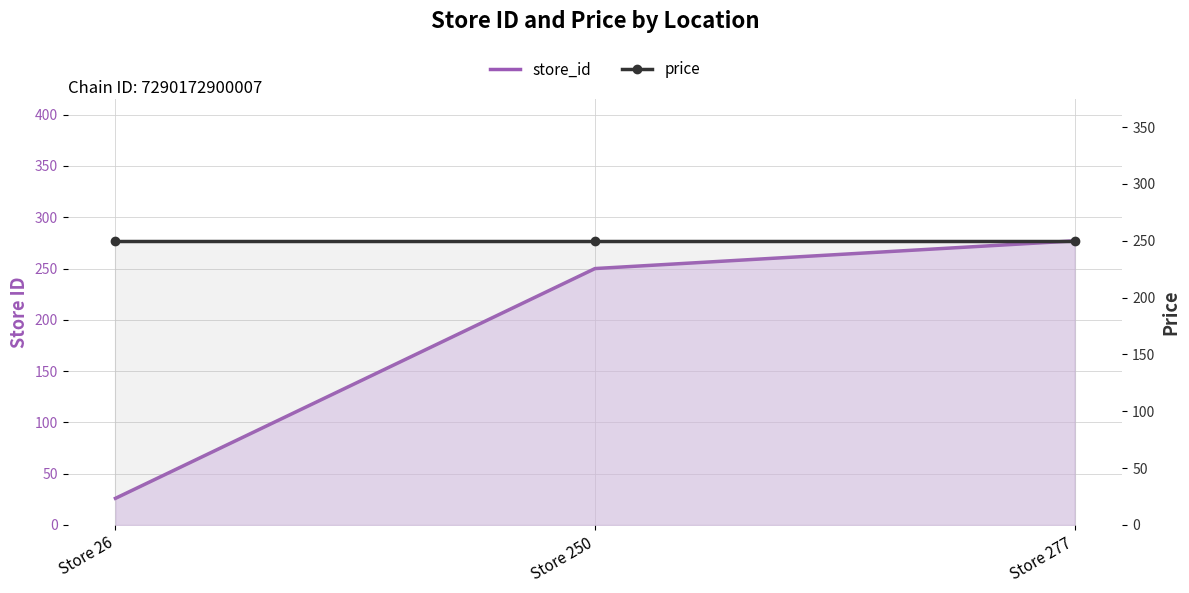

Reading left to right, what are all the values shown in this chart?

store_id: Store 26=26.0	Store 250=250.0	Store 277=277.0
price: Store 26=249.9	Store 250=249.9	Store 277=249.9